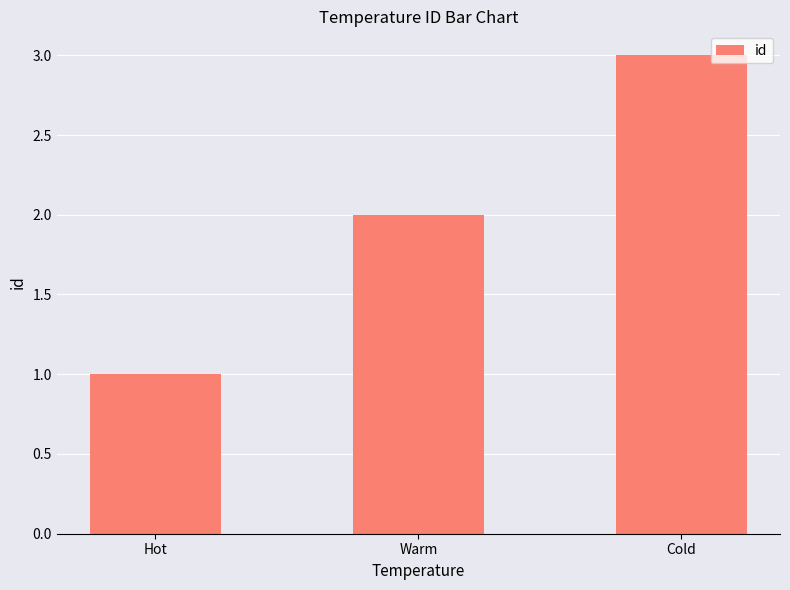

Are the bars horizontal?

No